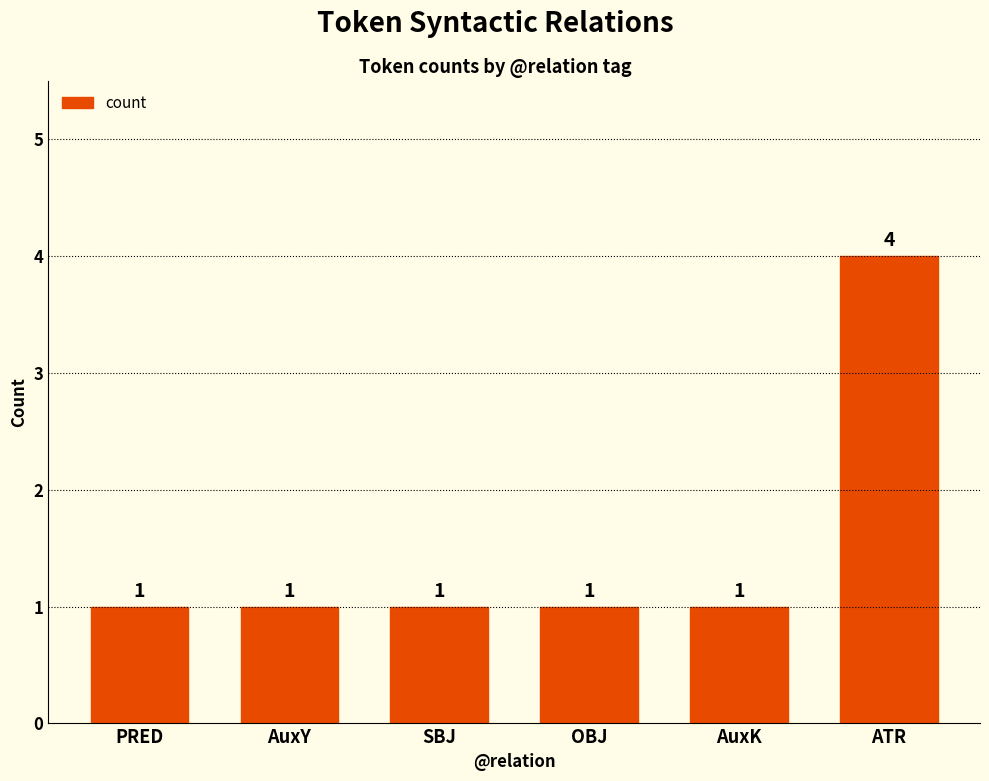

What is the sum of all values?

9